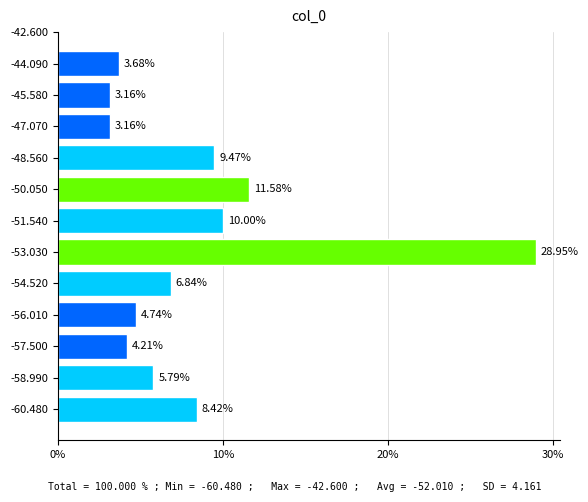

What is the change in value from -60.480 to -58.990?

-2.6